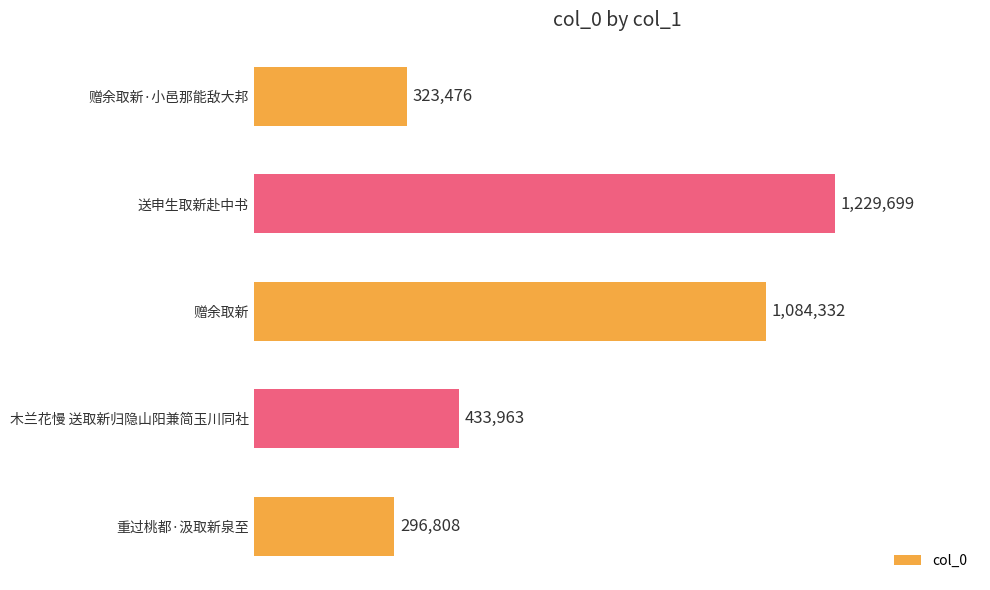

Rank the categories by value from highest to lowest.

送申生取新赴中书, 赠余取新, 木兰花慢 送取新归隐山阳兼简玉川同社, 赠余取新·小邑那能敌大邦, 重过桃都·汲取新泉至